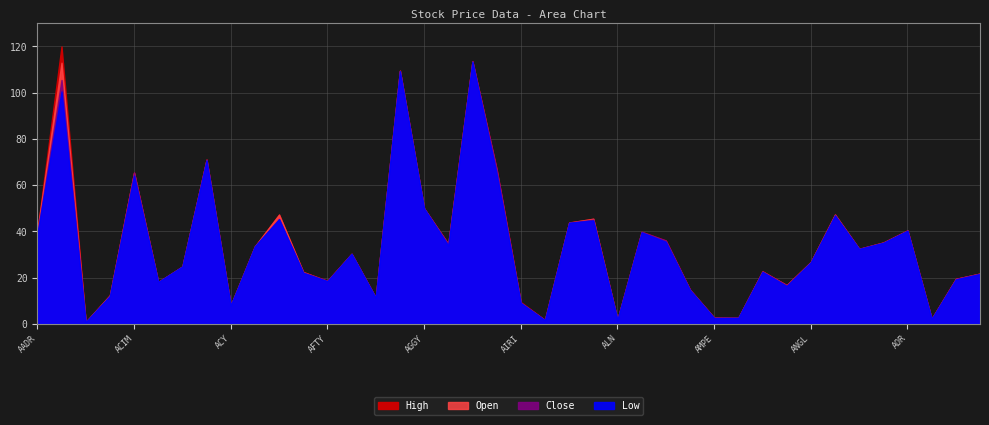

What is the difference between the maximum and minimum values in the High series?

119.2